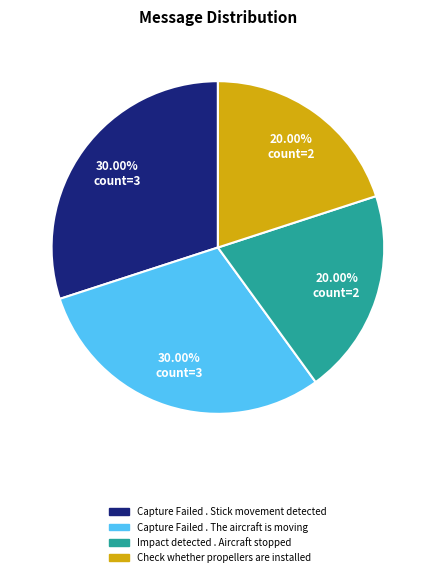

Approximately how many times larger is the value at Capture Failed . Stick movement detected compared to Check whether propellers are installed?

1.5